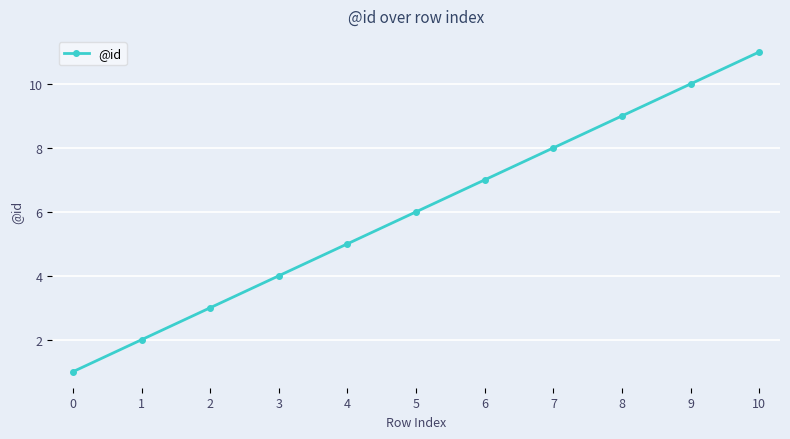

Does the chart display data point markers on the line(s)?

Yes